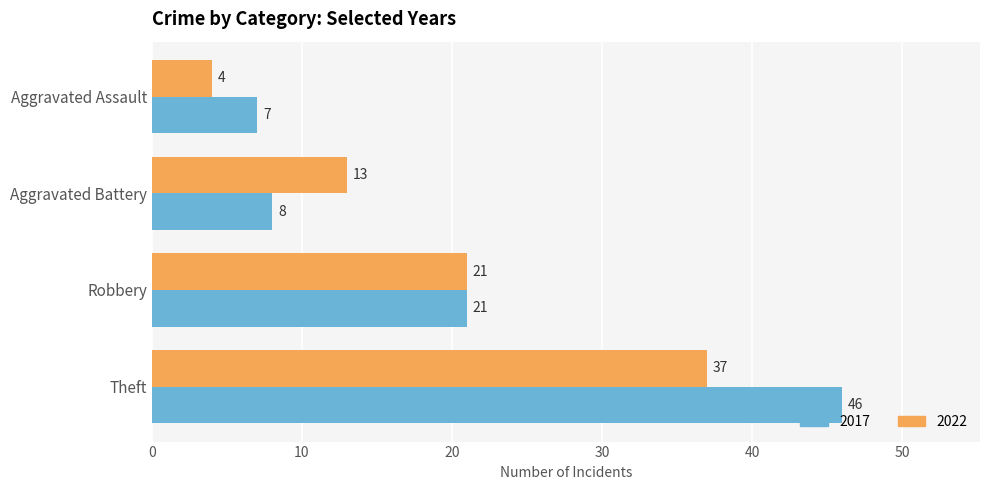

What is the approximate value of 2022 at Robbery?

21